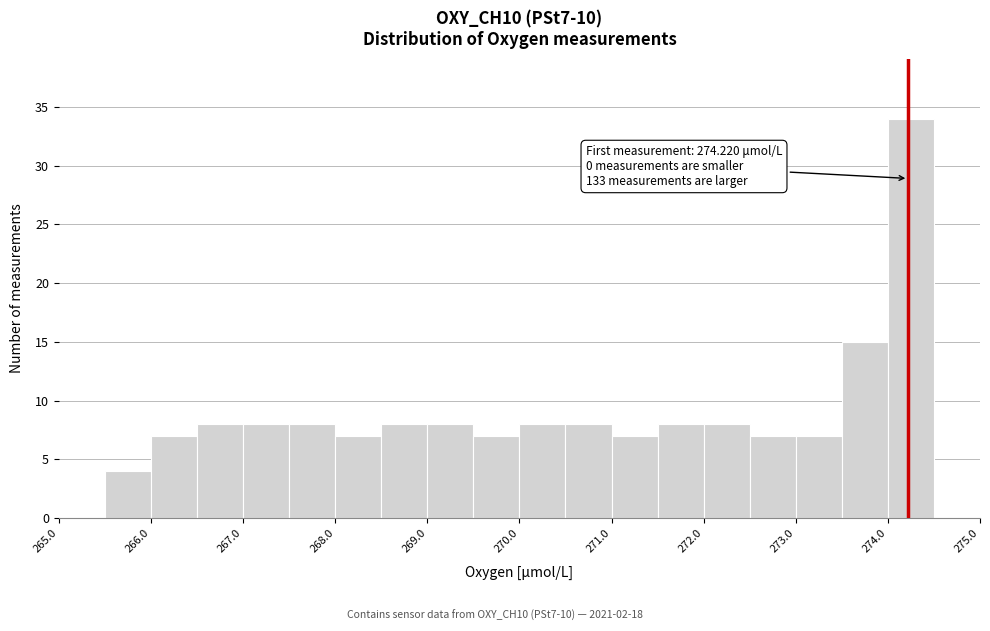

Which range on the x-axis has the tallest bar?

274.0 to 274.5